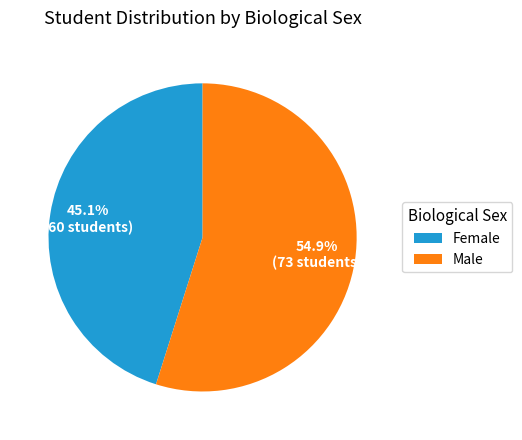

What is the ratio of the value at Male to the value at Female?

1.2